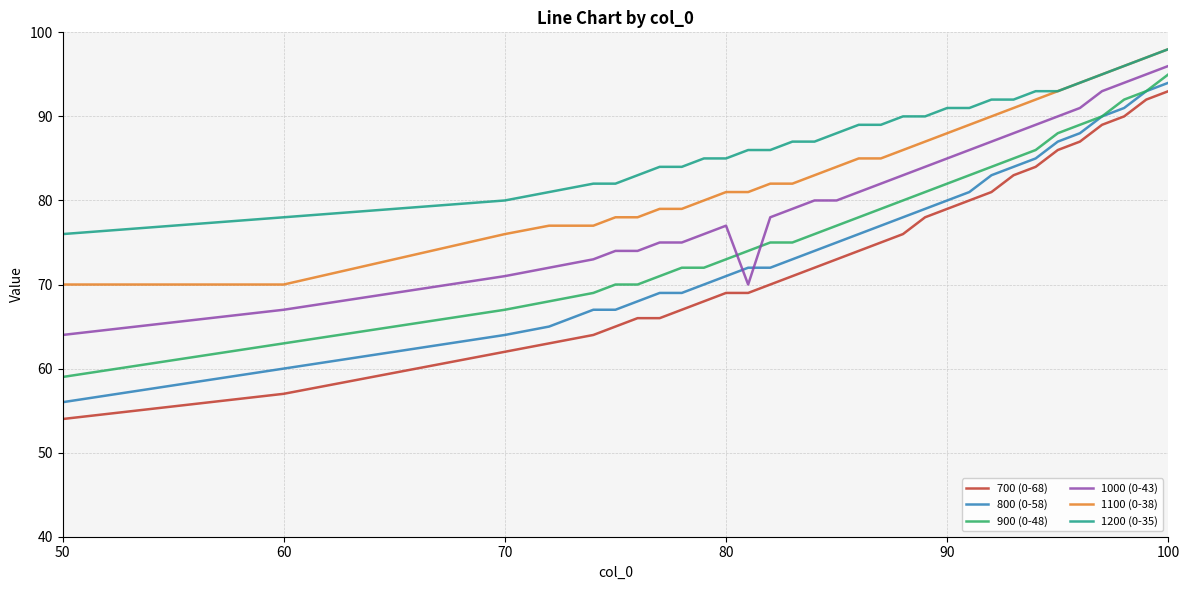

What is the smallest value displayed?

54